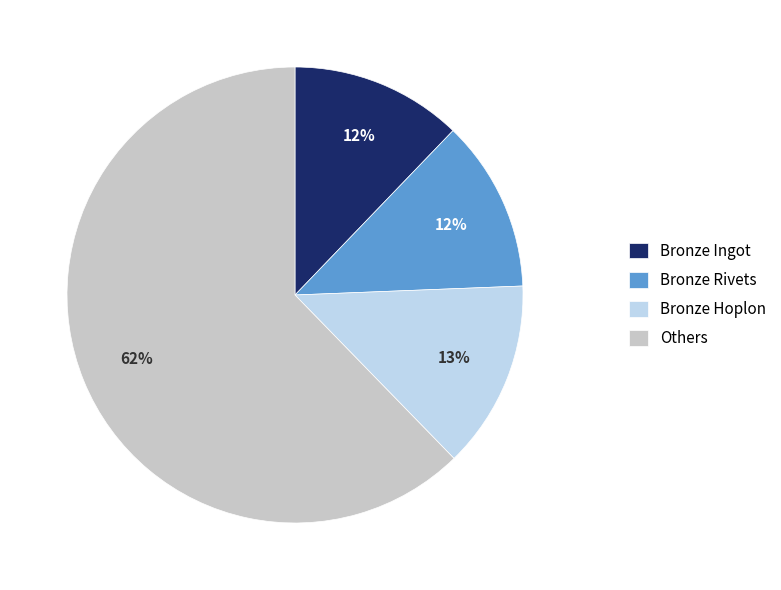

Does any single category account for the majority?

Yes